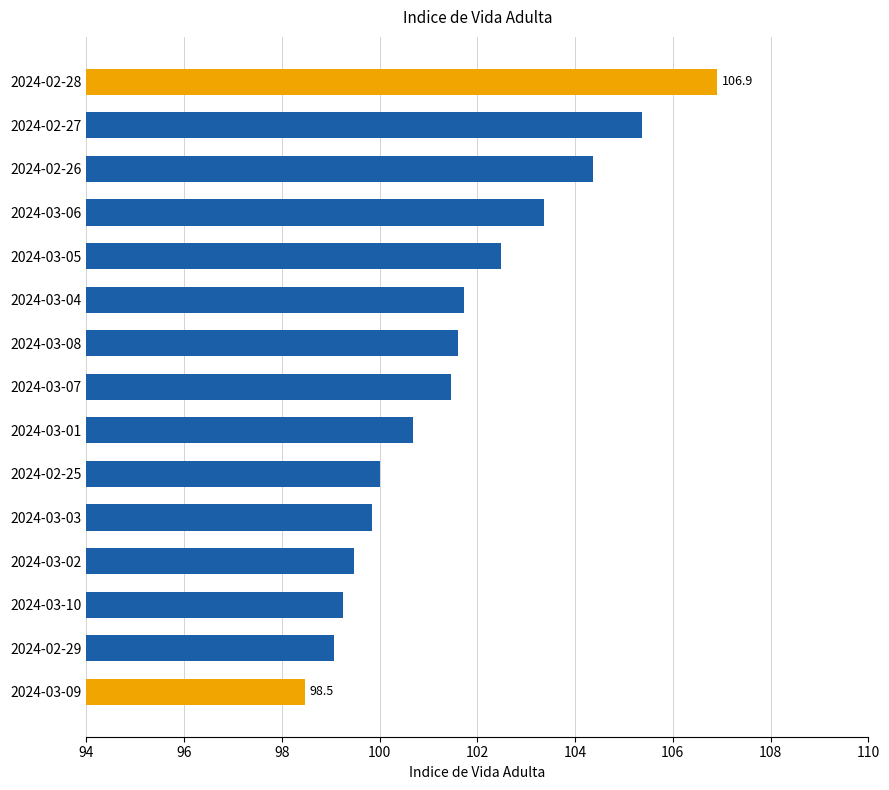

What is the maximum value shown in the chart?

106.9